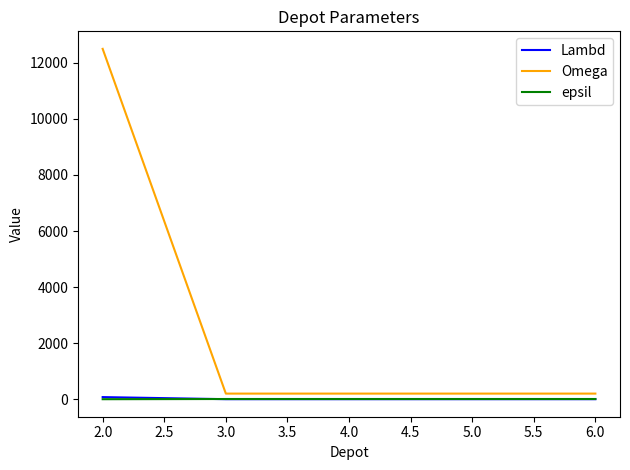

What is the difference between the maximum and minimum values in the epsil series?

7